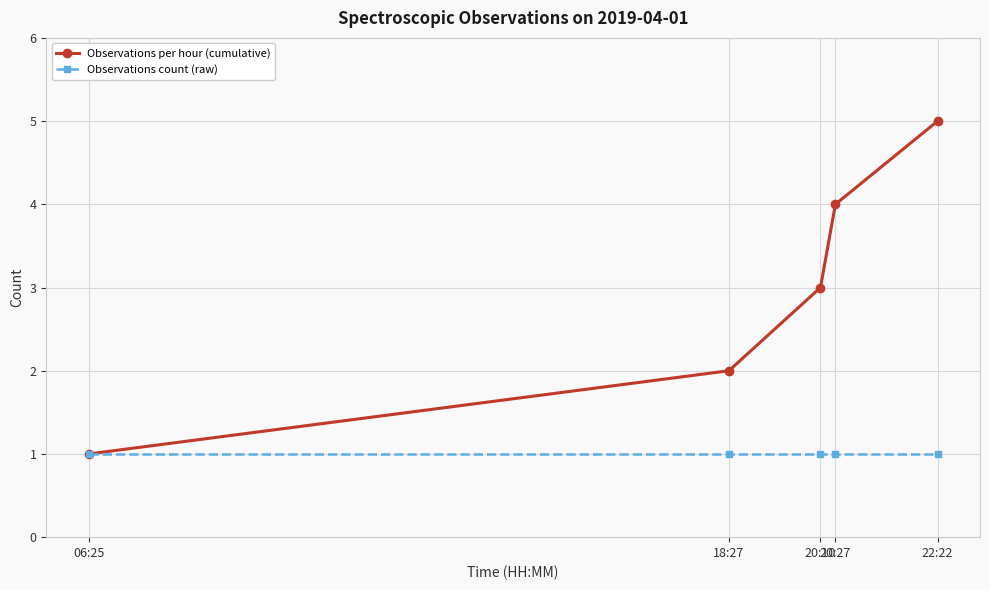

What is the sum of the Observations count (raw) values at 18:27 and 22:22?

2